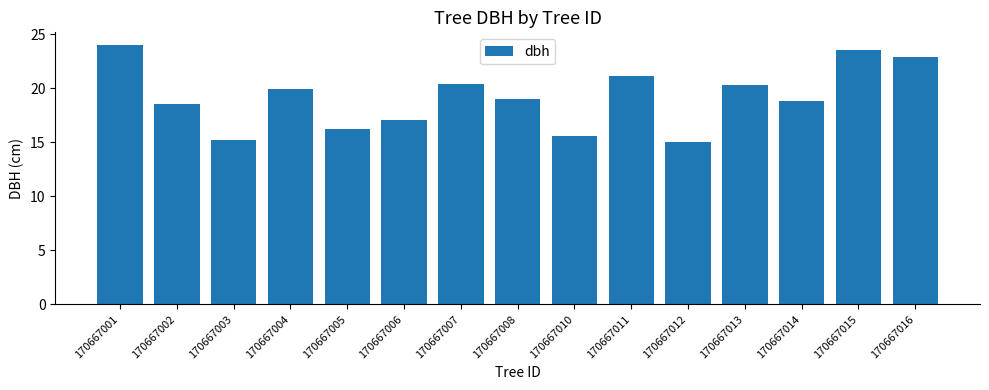

Are the bars grouped side by side (vs. stacked)?

No